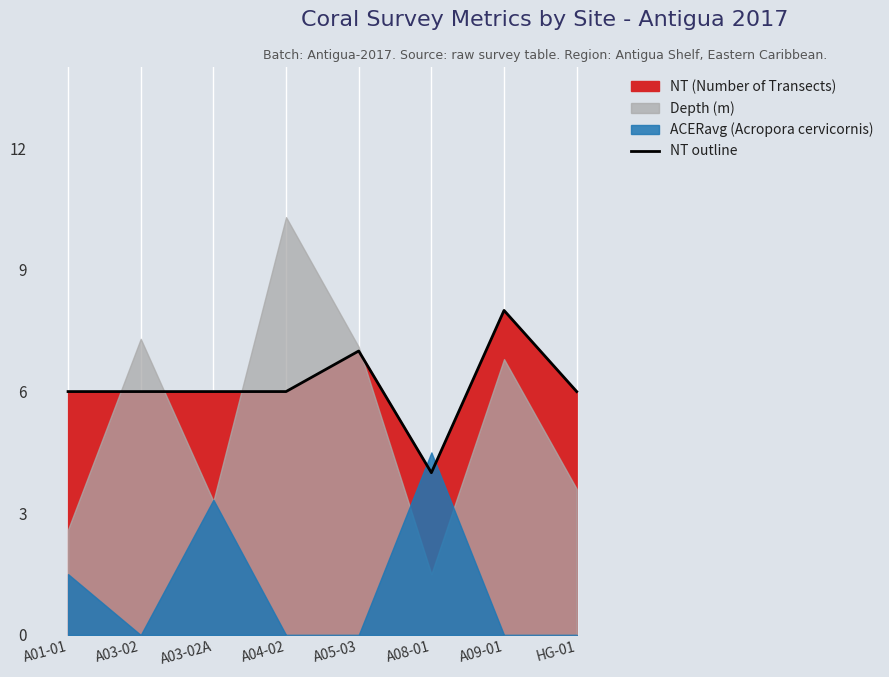

What is the minimum value shown in the chart?

4